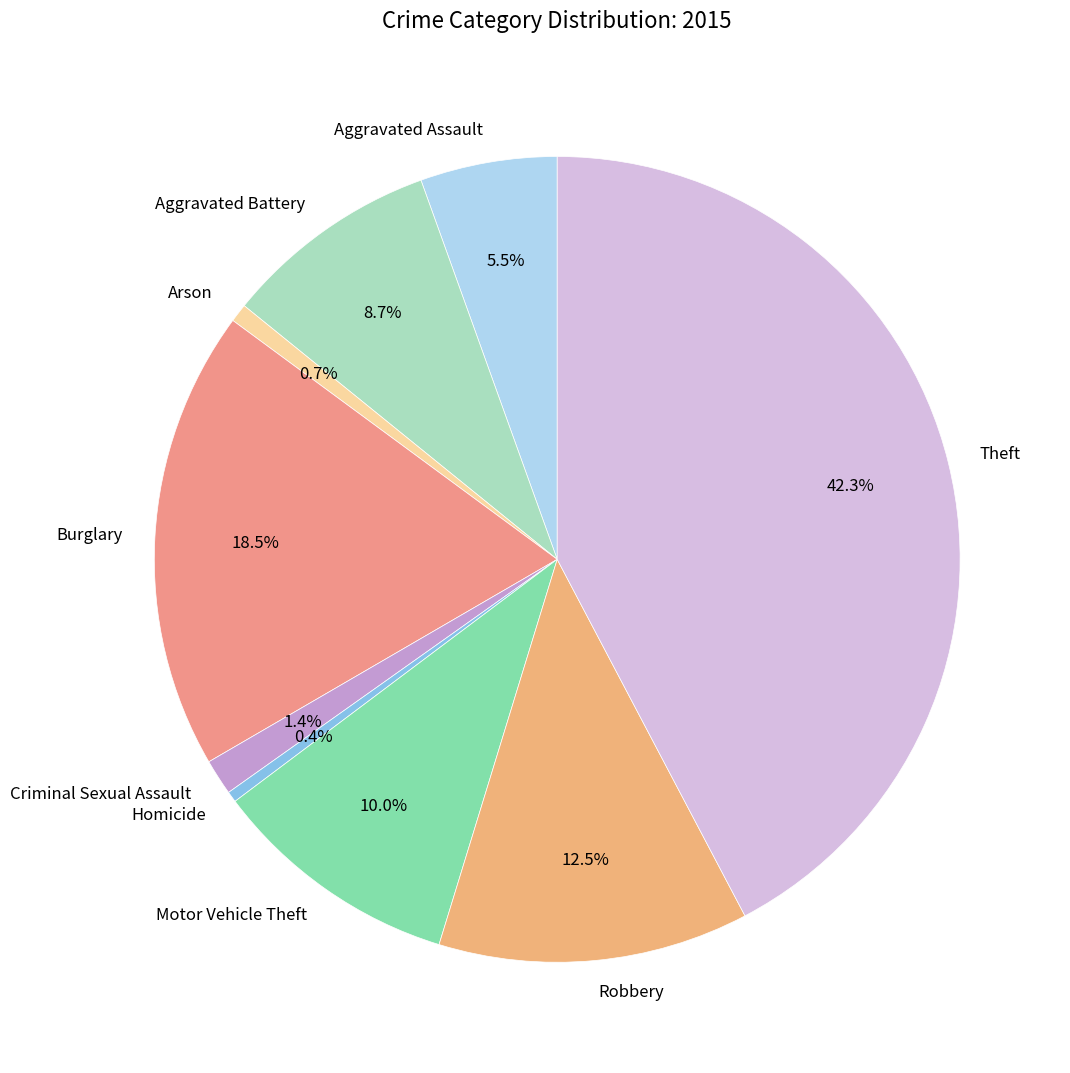

Does Arson account for over 50% of the chart?

No